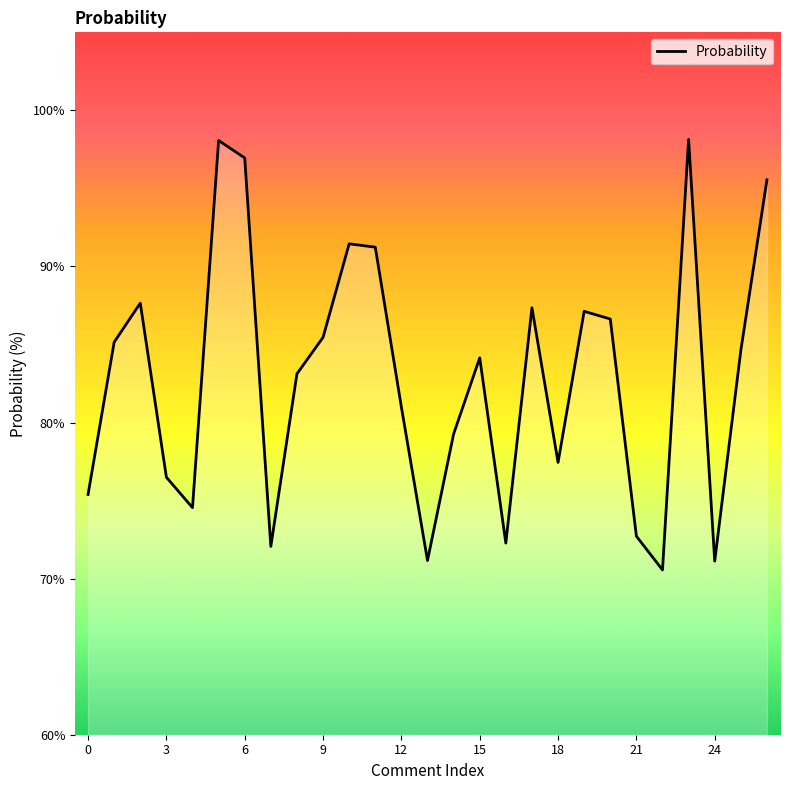

What is the smallest value displayed?

70.6